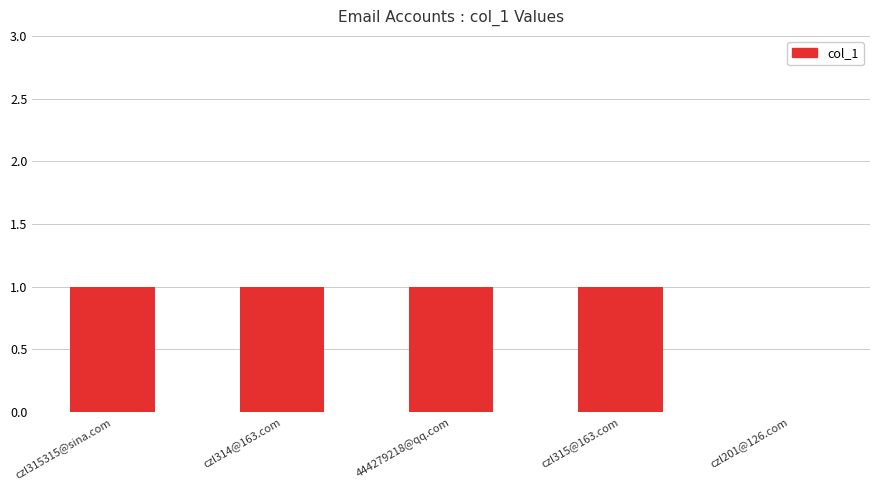

The value at czl315315@sina.com is 1. True or false?

True